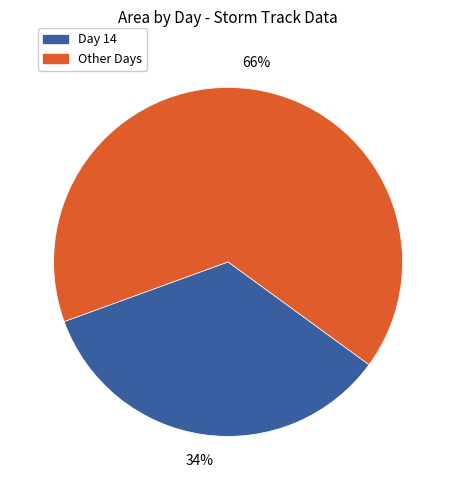

Which slice is the largest?

Other Days